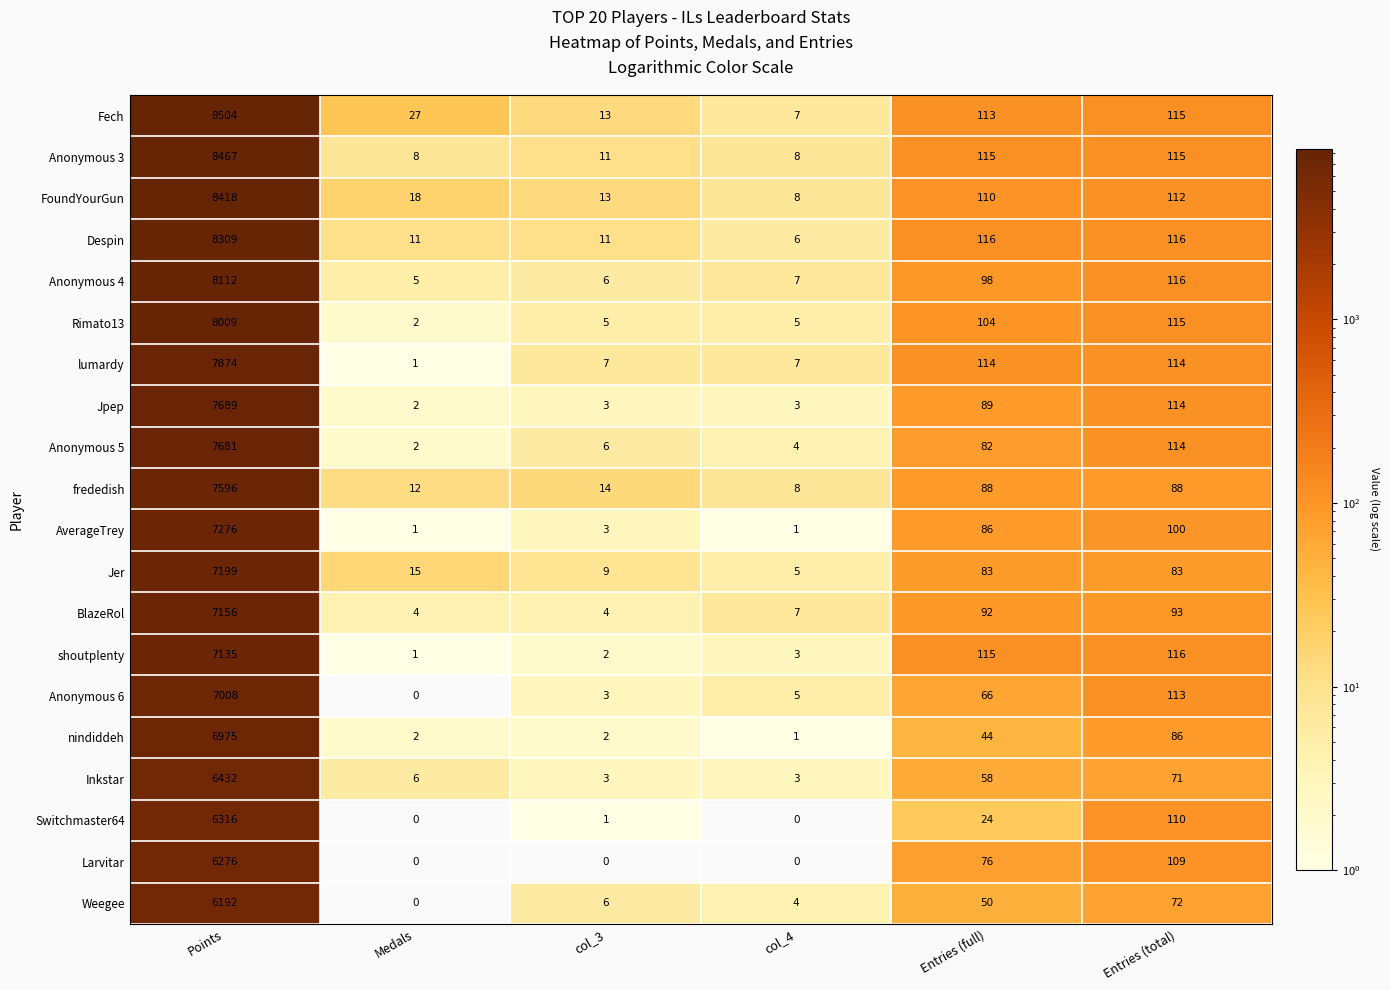

Rank the series by their maximum value, from lowest to highest.

Weegee, Larvitar, Switchmaster64, Inkstar, nindiddeh, Anonymous 6, shoutplenty, BlazeRol, Jer, AverageTrey, frededish, Anonymous 5, Jpep, lumardy, Rimato13, Anonymous 4, Despin, FoundYourGun, Anonymous 3, Fech